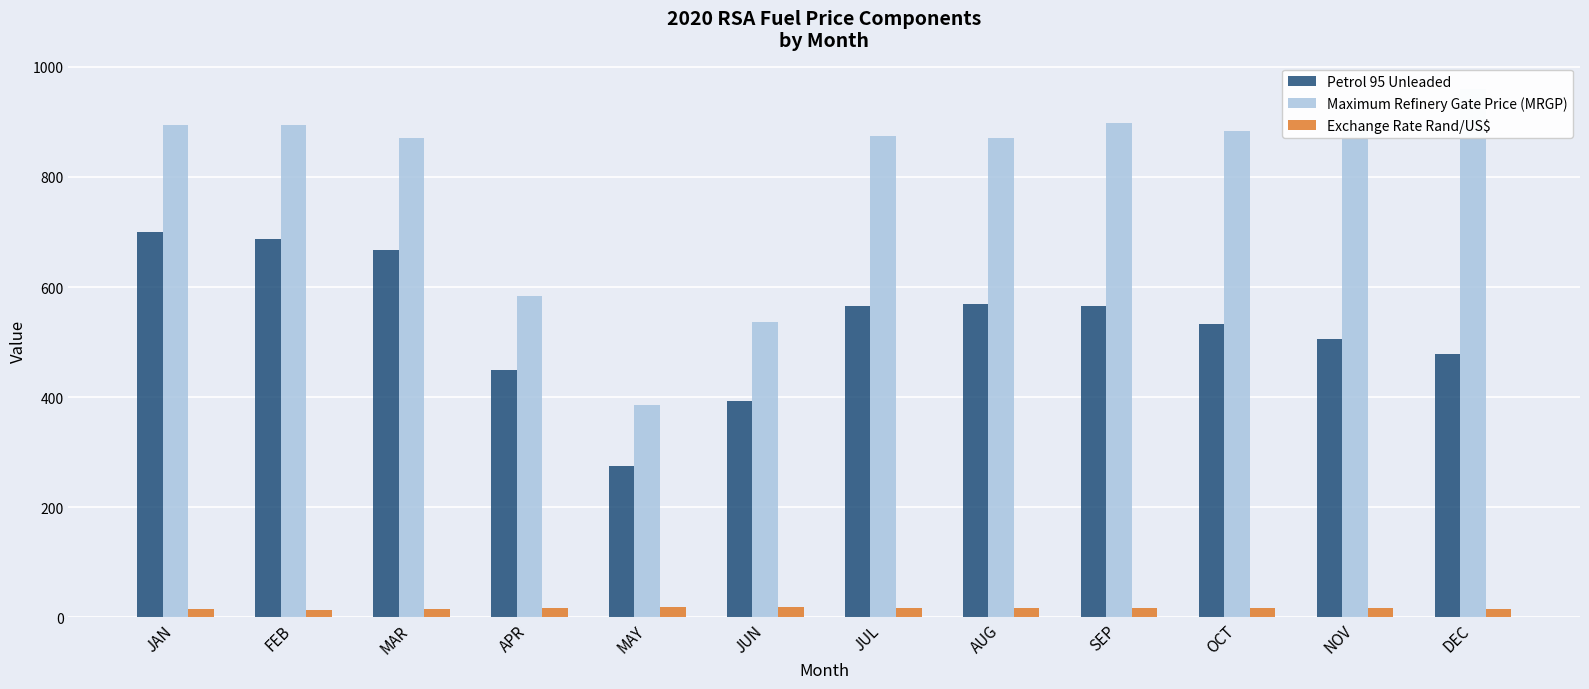

Is it true that Petrol 95 Unleaded equals 948.5 at MAR?

False